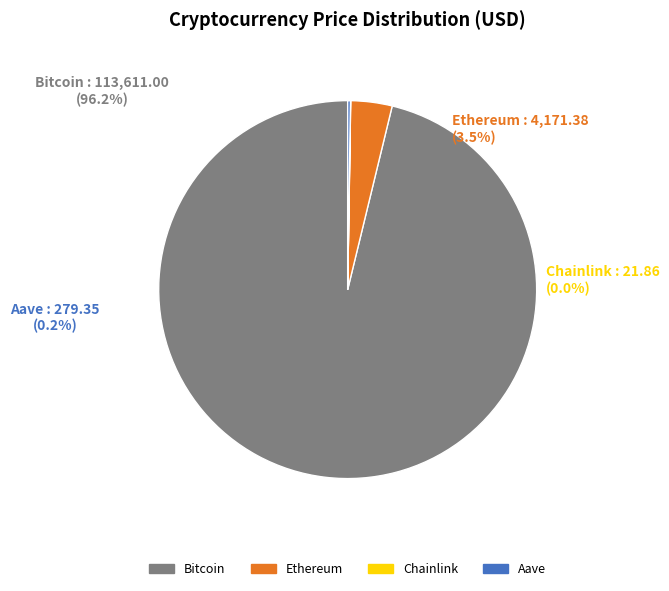

Which slice is the smallest?

Chainlink